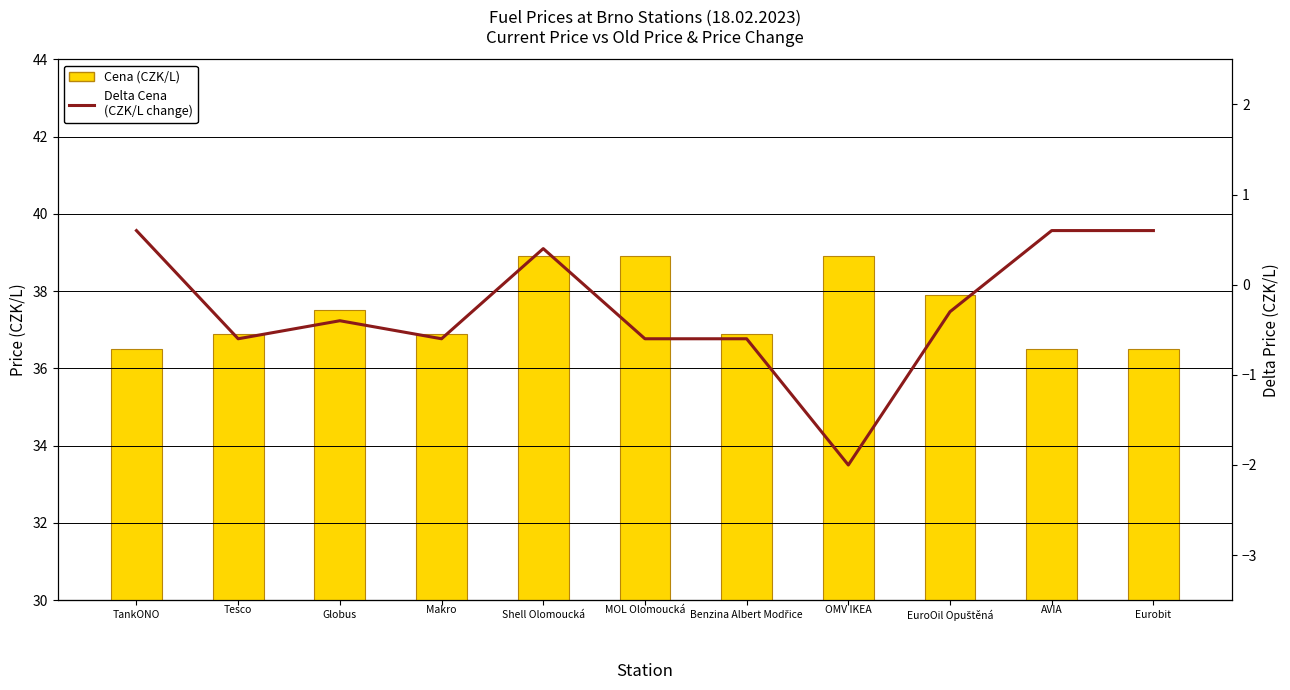

True or false: Delta Cena
(CZK/L change) has a value of -2.0 at 7.

True